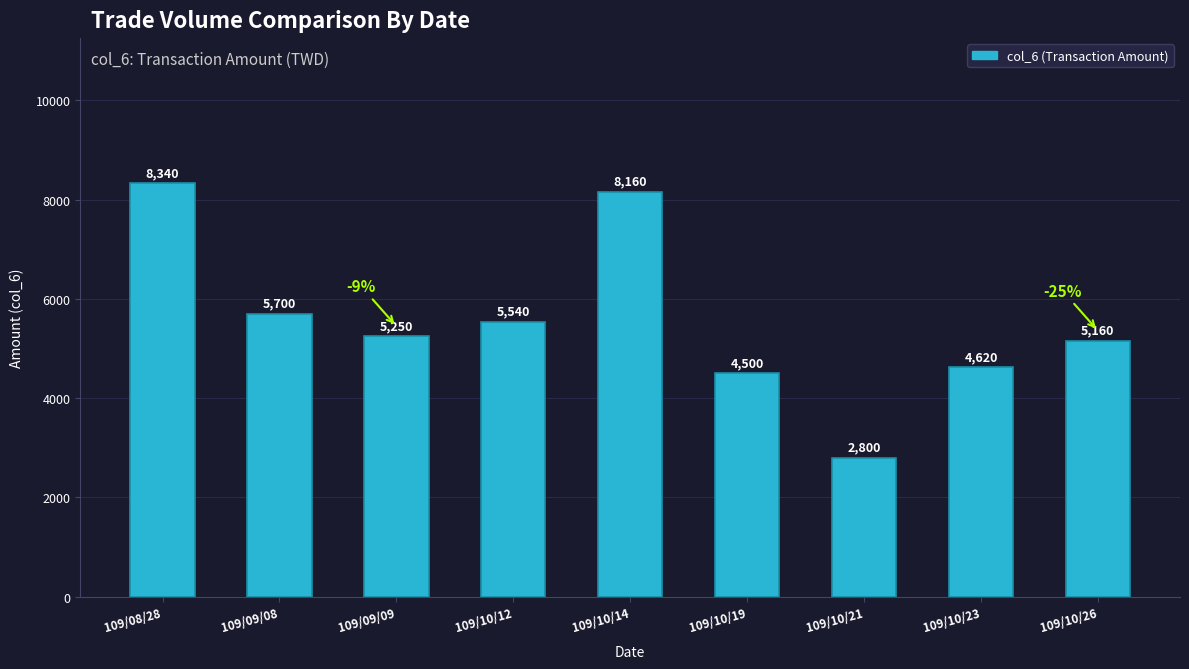

The chart shows a value of 5700 at 109/09/08. True or false?

True